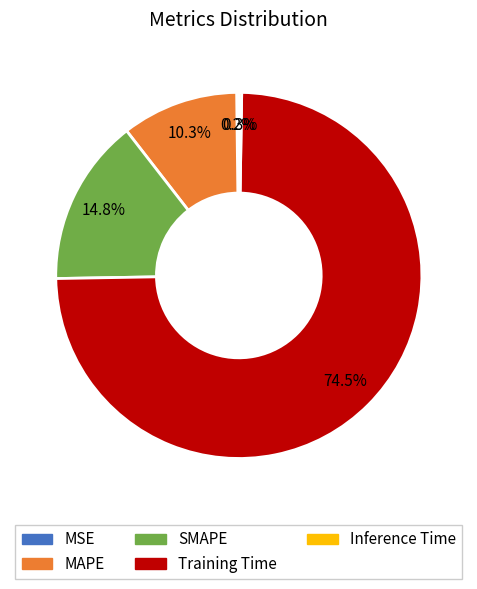

Is Training Time the majority of the pie?

Yes